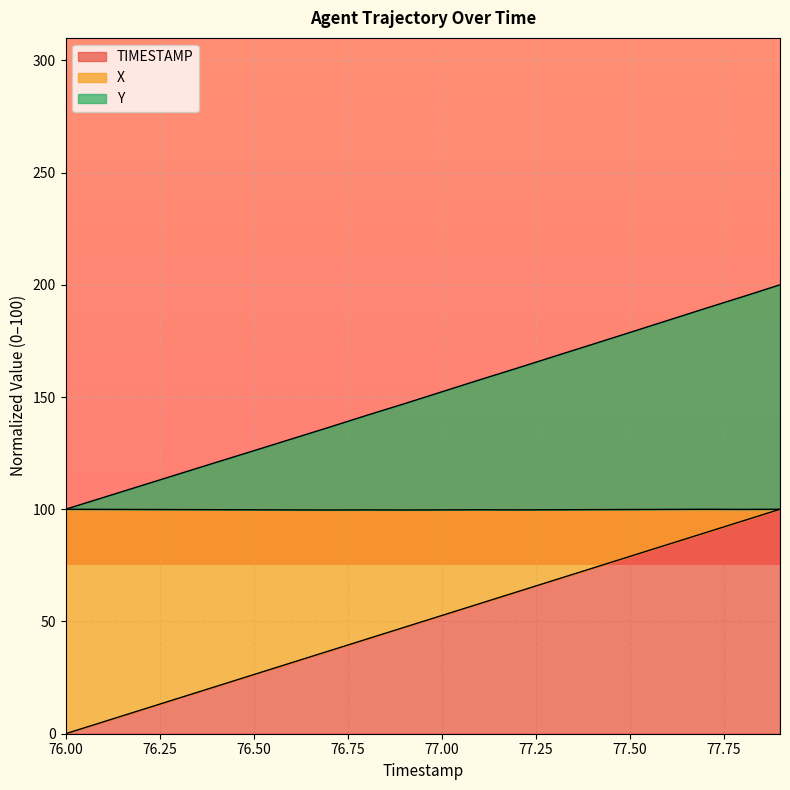

Which series has the largest range (max minus min)?

TIMESTAMP